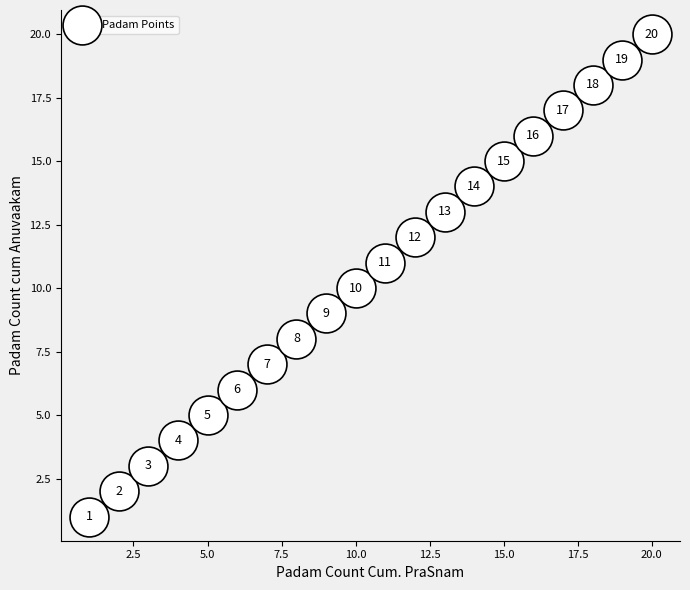

What Y value in the scatter plot is closest to 10?

10